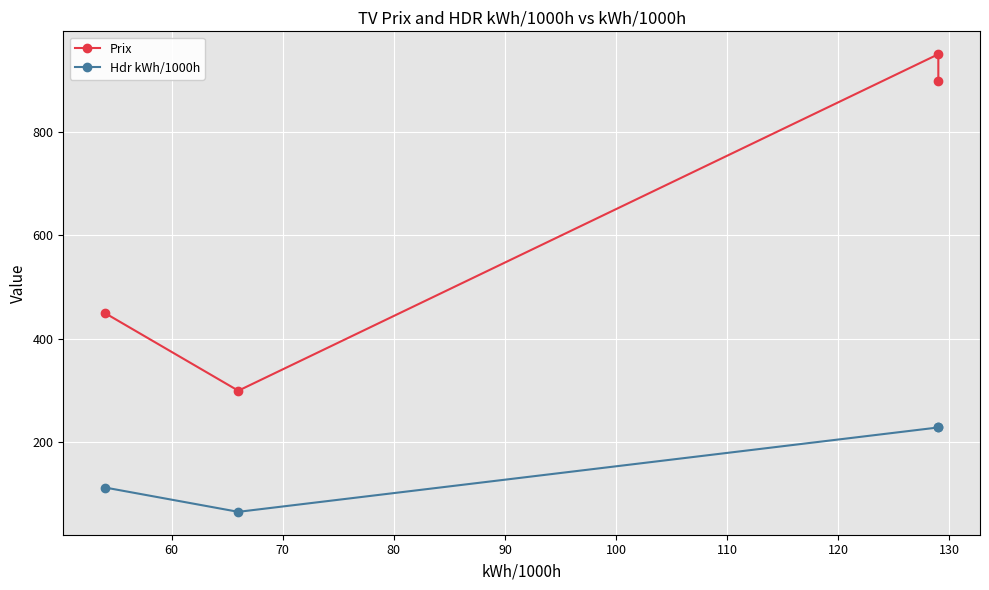

True or false: Prix and Hdr kWh/1000h cross at least once.

False